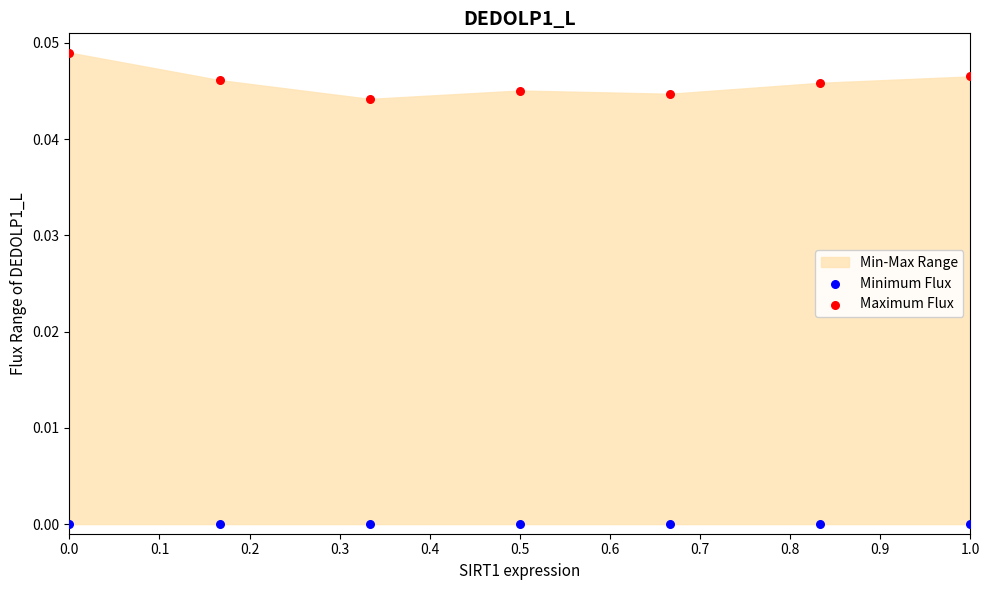

Which series contains the lowest Y value?

Minimum Flux